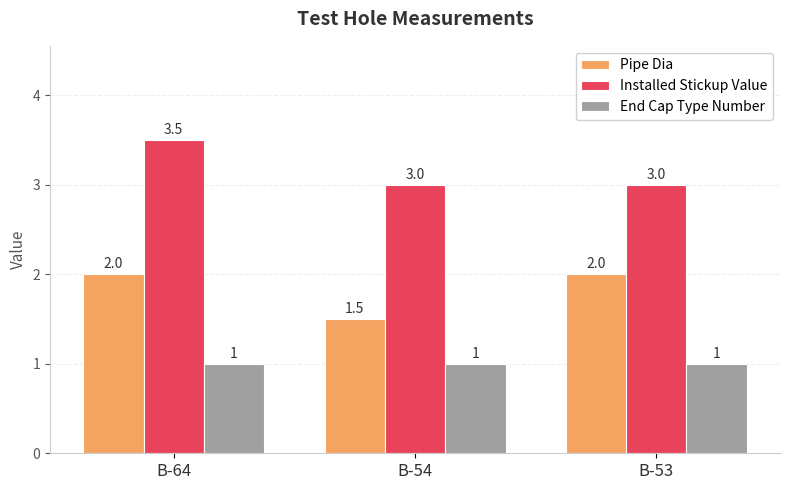

List the series in order of their peak value, highest first.

Installed Stickup Value, Pipe Dia, End Cap Type Number